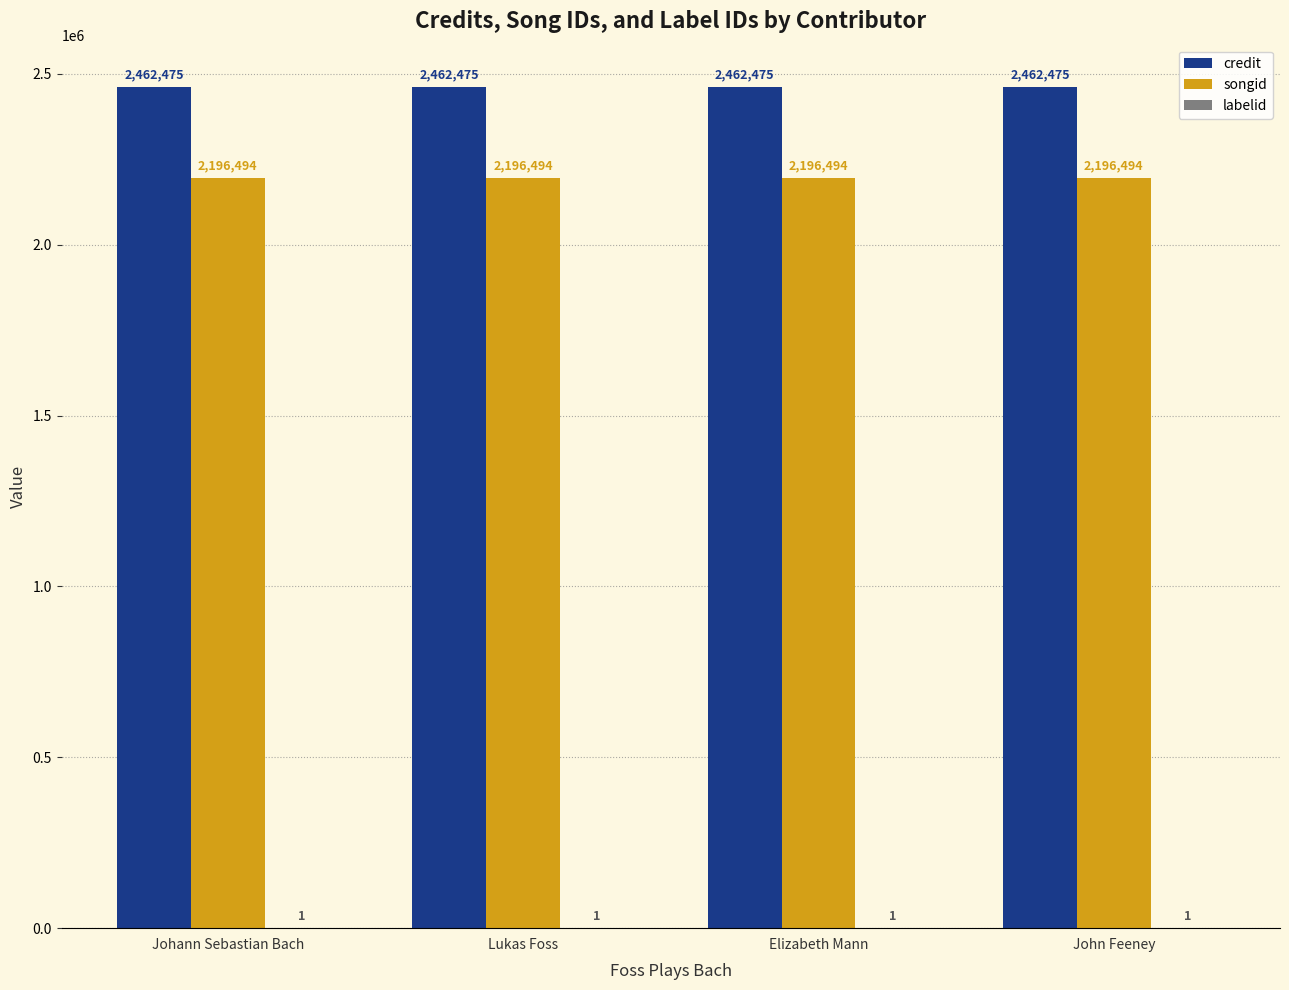

What is the sum of all credit values?

9849900